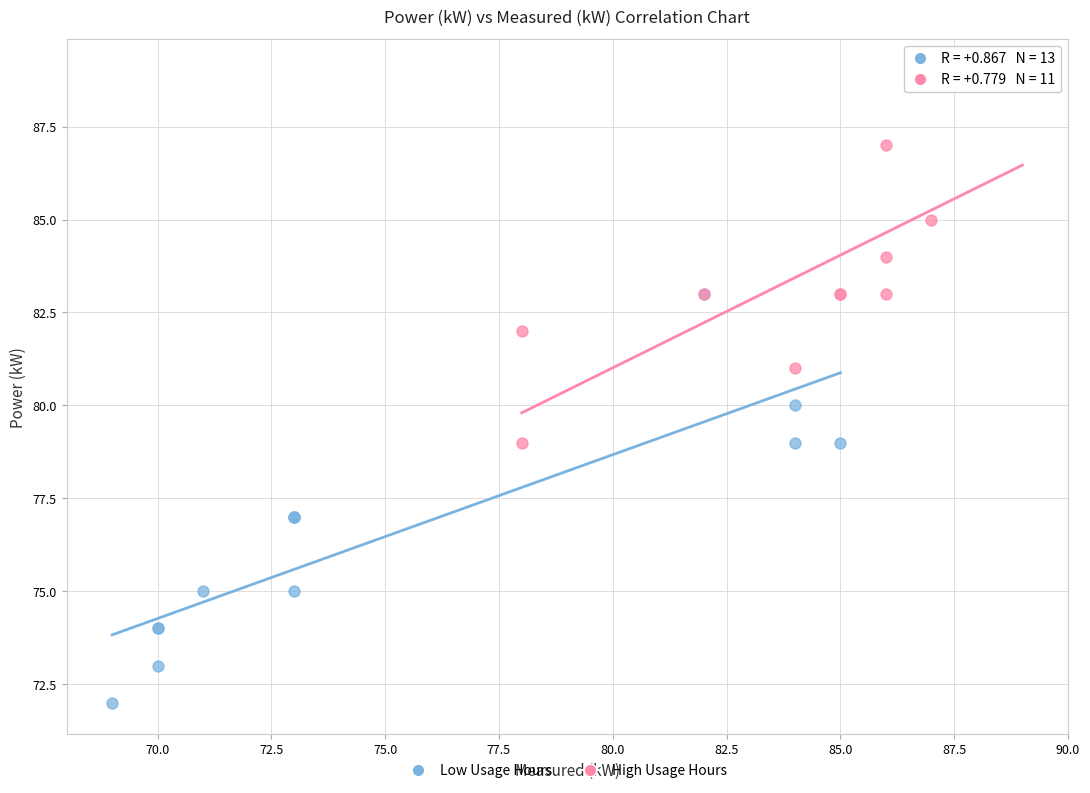

Which series reaches the minimum Y coordinate?

Low Usage Hours